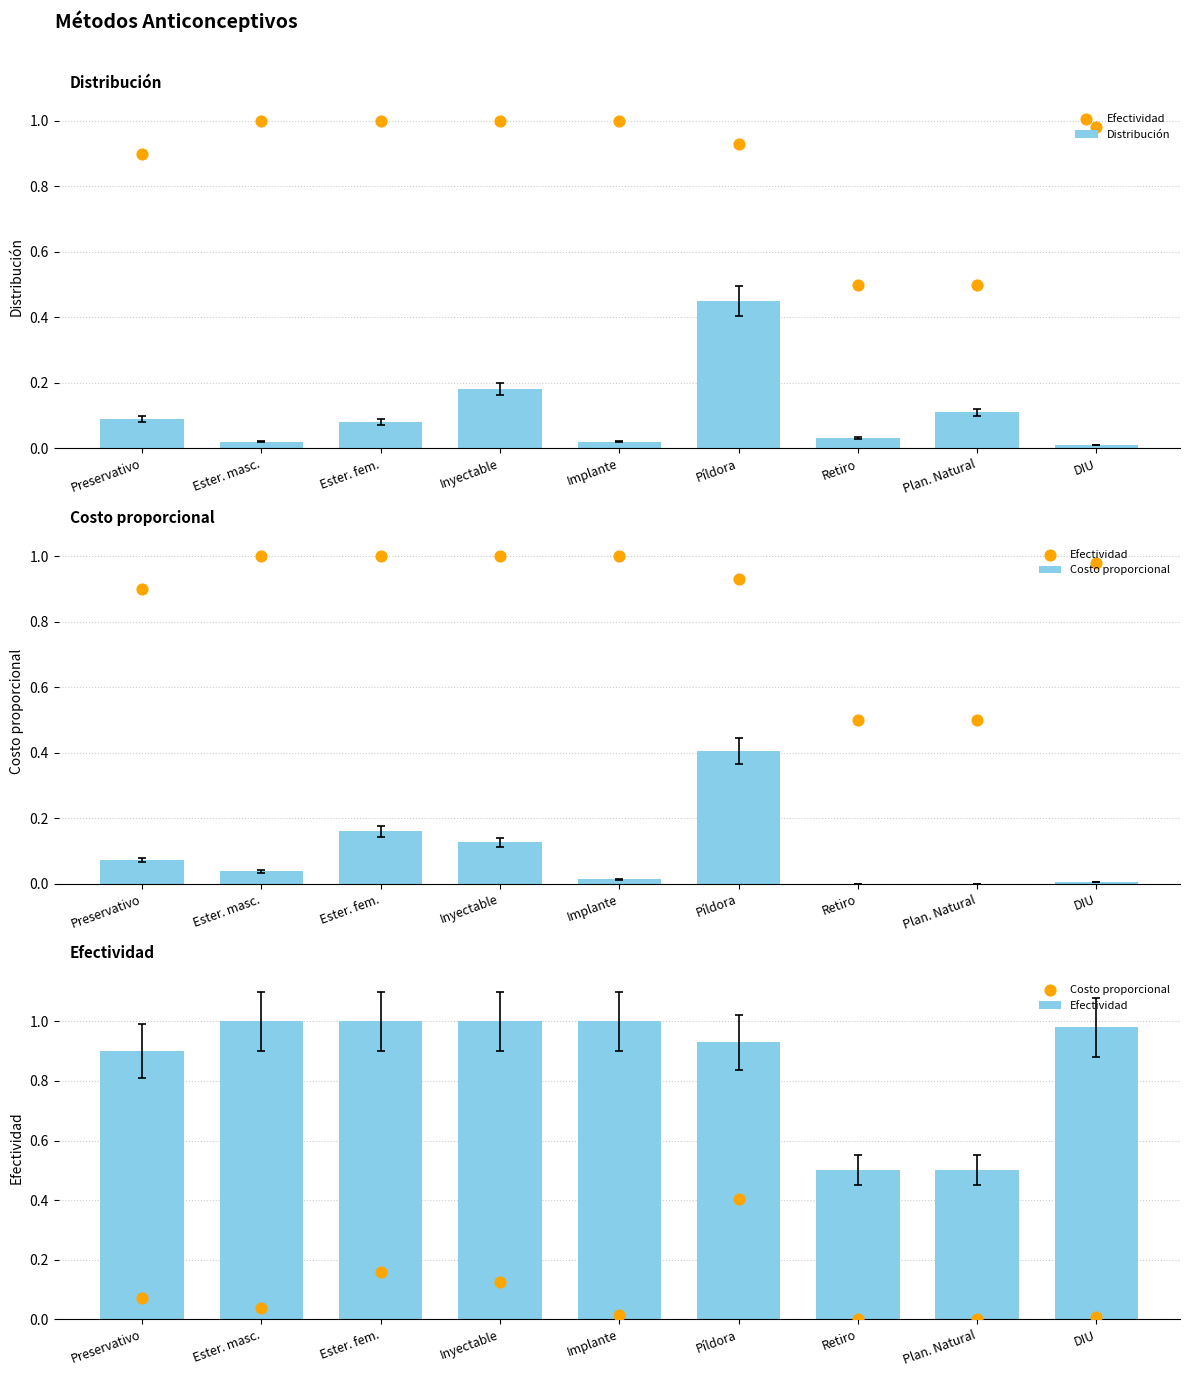

Which series contains the lowest Y value?

Costo proporcional